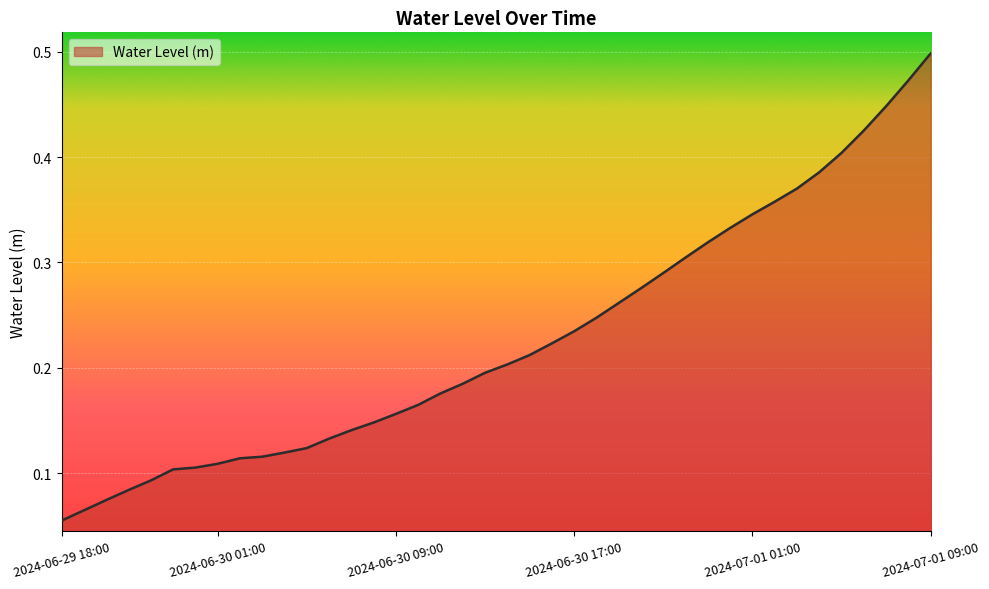

Does the chart display data point markers on the line(s)?

No